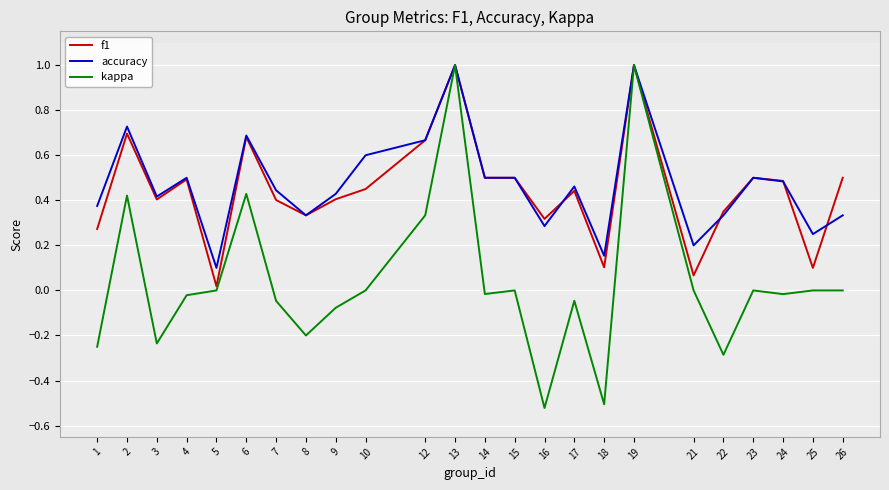

Is the value of accuracy at 10 greater than the value of f1 at 21?

Yes